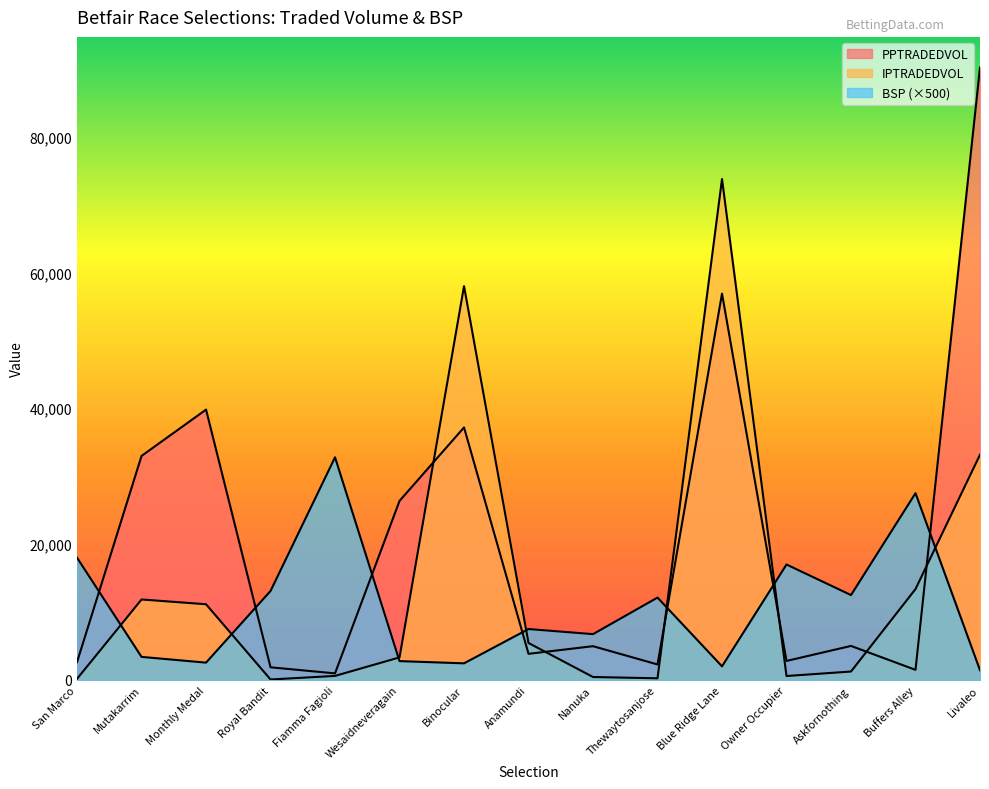

How many interior local valleys does the PPTRADEDVOL series have?

5